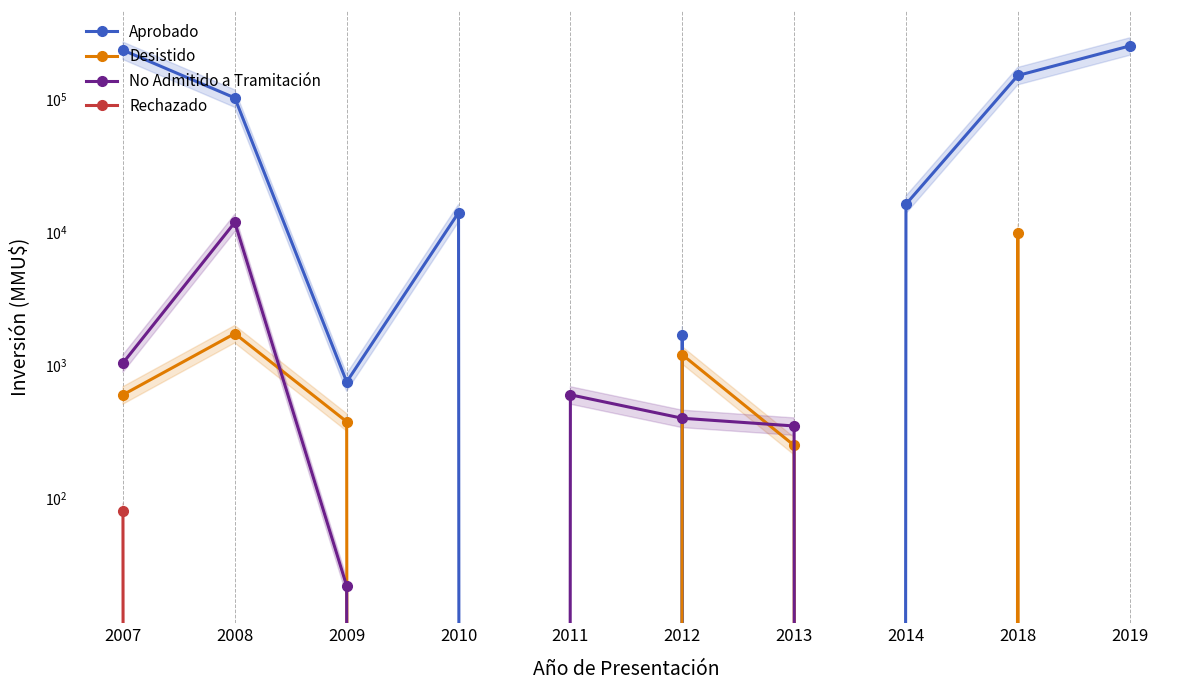

At which category is the sum across all series the highest?

2019